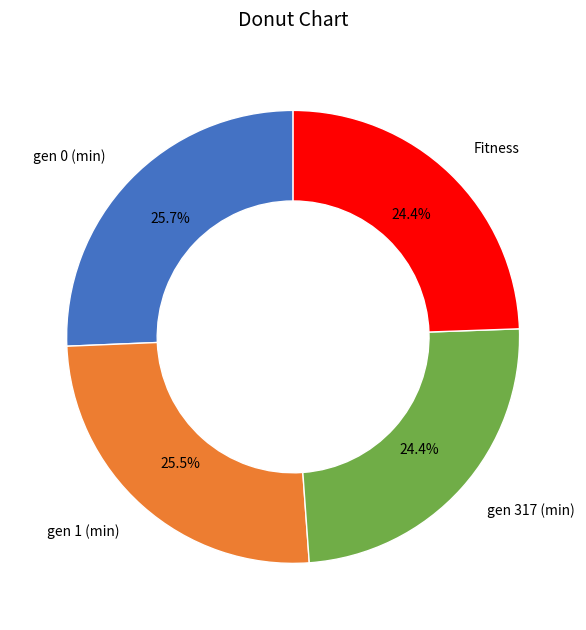

Does any single category account for the majority?

No